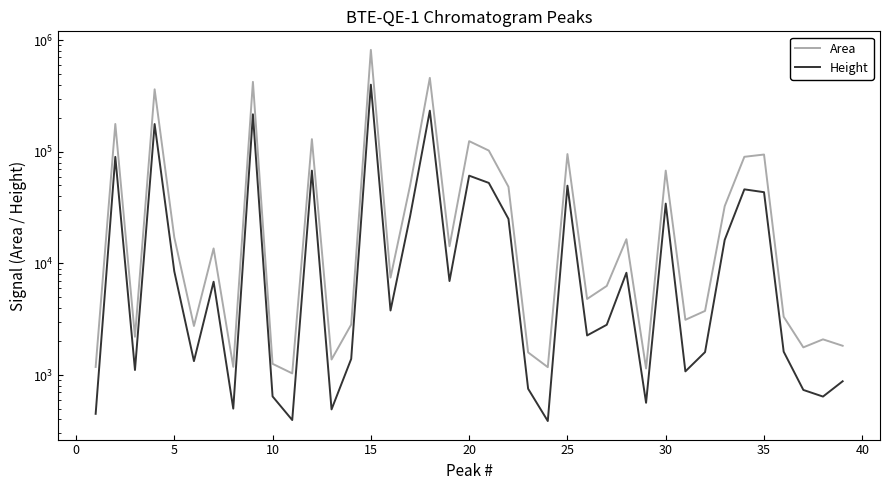

Which series has the widest spread of values?

Area